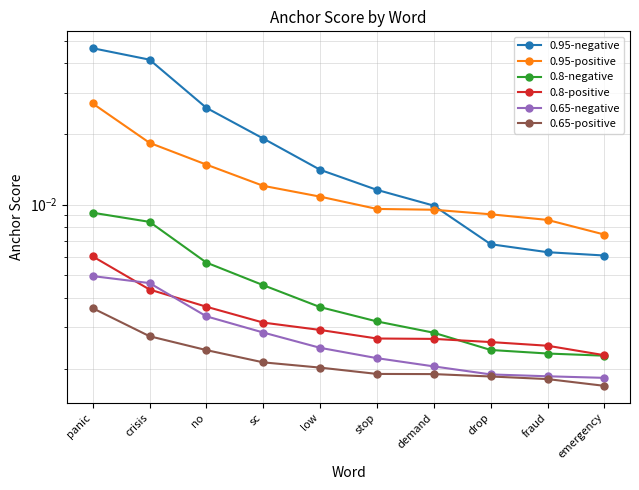

Which category has the lowest value in the 0.95-positive series?

emergency